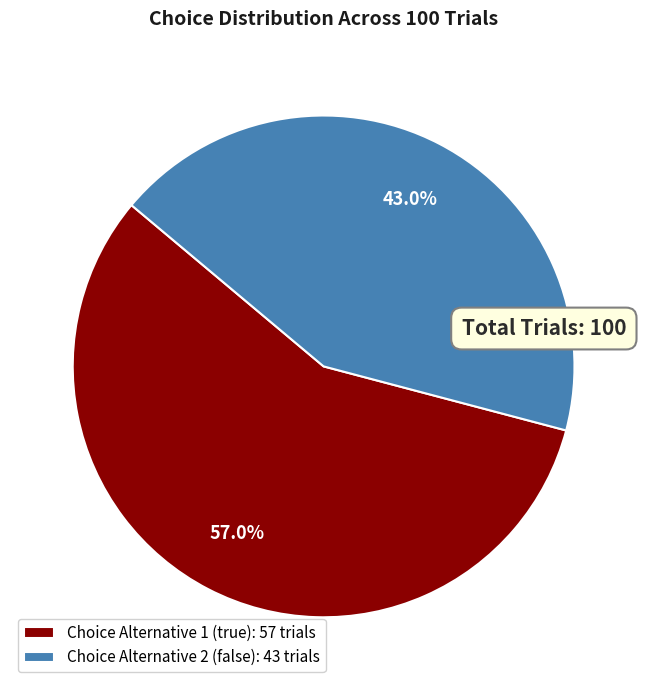

Count the number of slices in the pie.

2